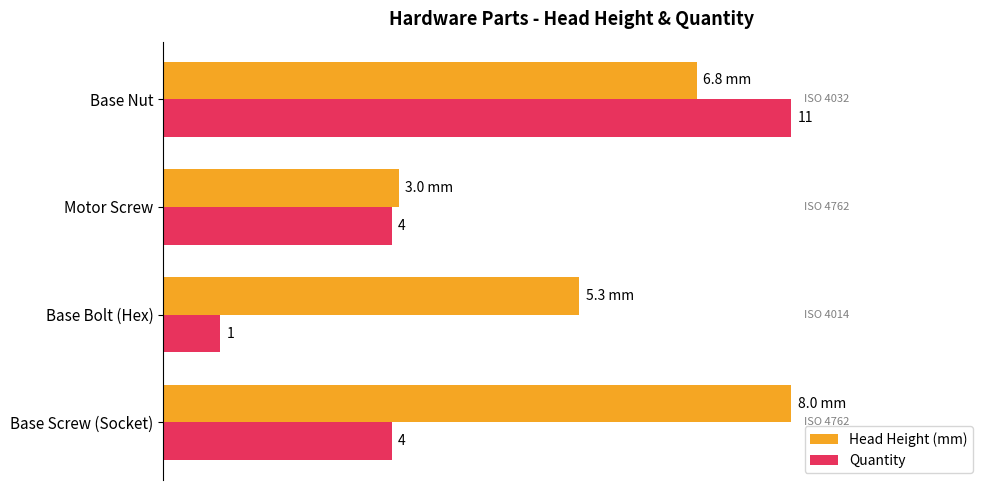

What are all the series names shown in the legend?

Head Height (mm), Quantity